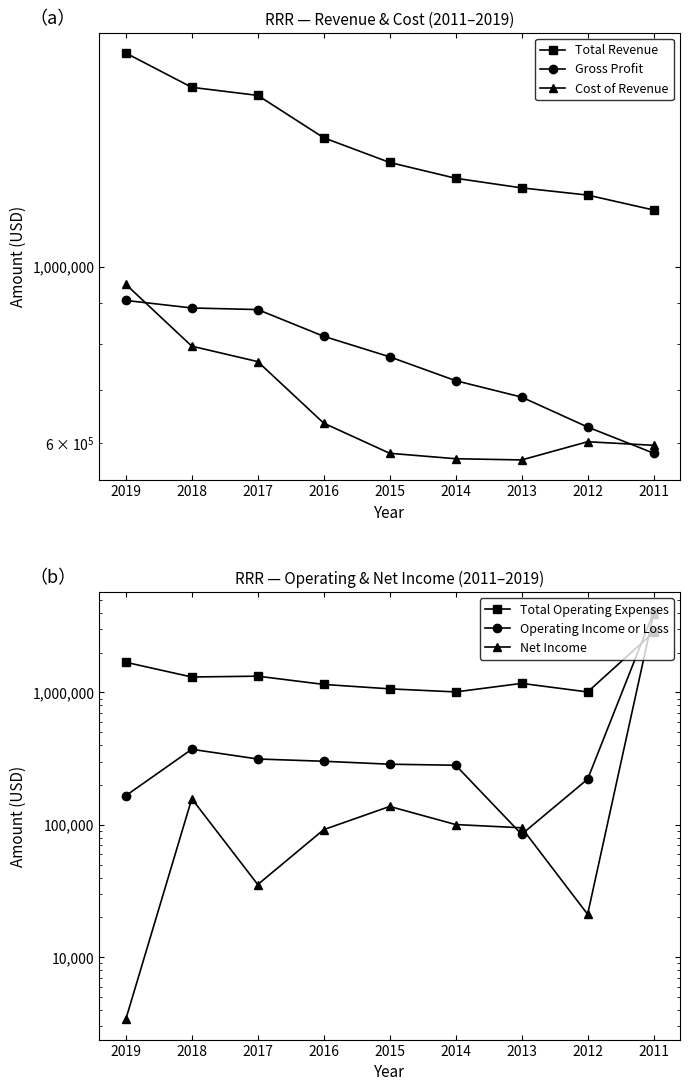

What is the difference between the maximum and second lowest values in the Cost of Revenue series?

376800